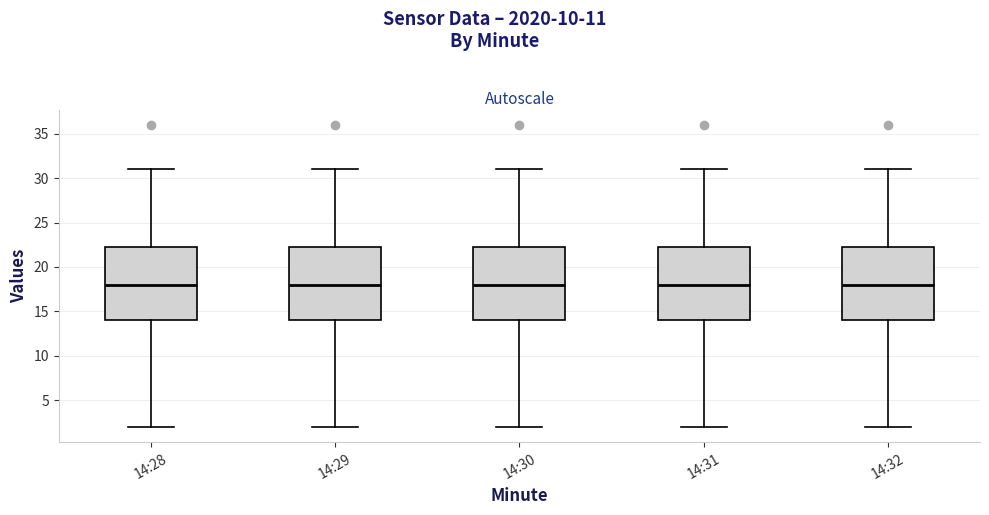

Where does the upper whisker of the box for 14:28 end on the y-axis? The values are not printed on the chart, so give them approximately, as read against the axis.

31.0